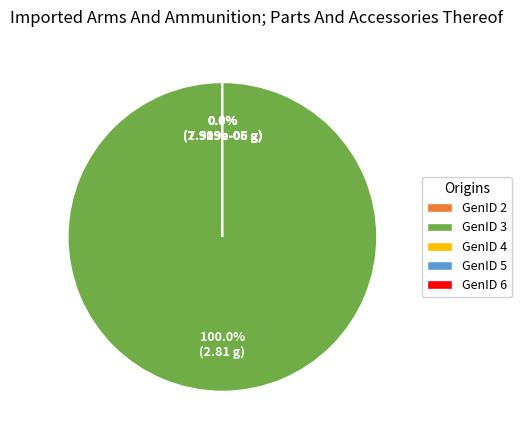

Is there any slice that represents more than half of the pie?

Yes